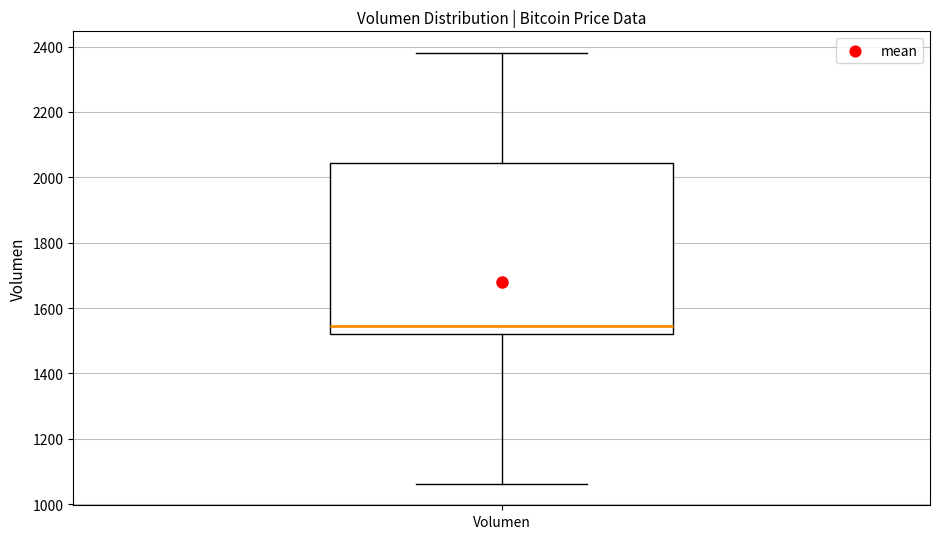

Read this box plot against the y-axis: the position of the median line, the range covered by the box, and the ends of both whiskers. The values are not printed on the chart, so give them approximately, as read against the axis.

median 1540, box 1520 to 2040, whiskers 1060 to 2380